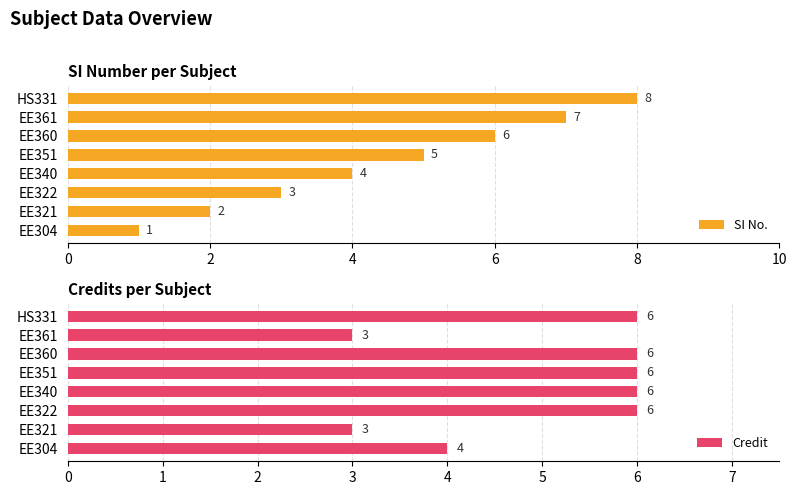

What is the sum of all Credit values?

40